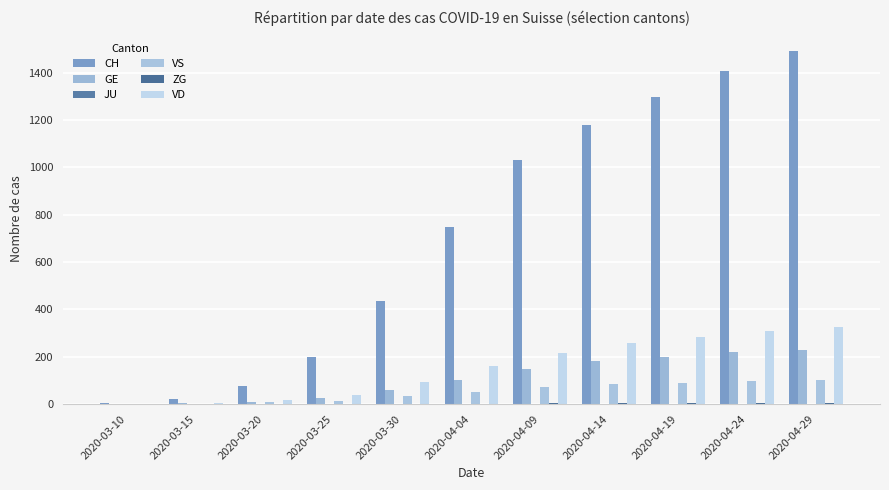

Where is VD nearest to the value 163?

2020-04-04